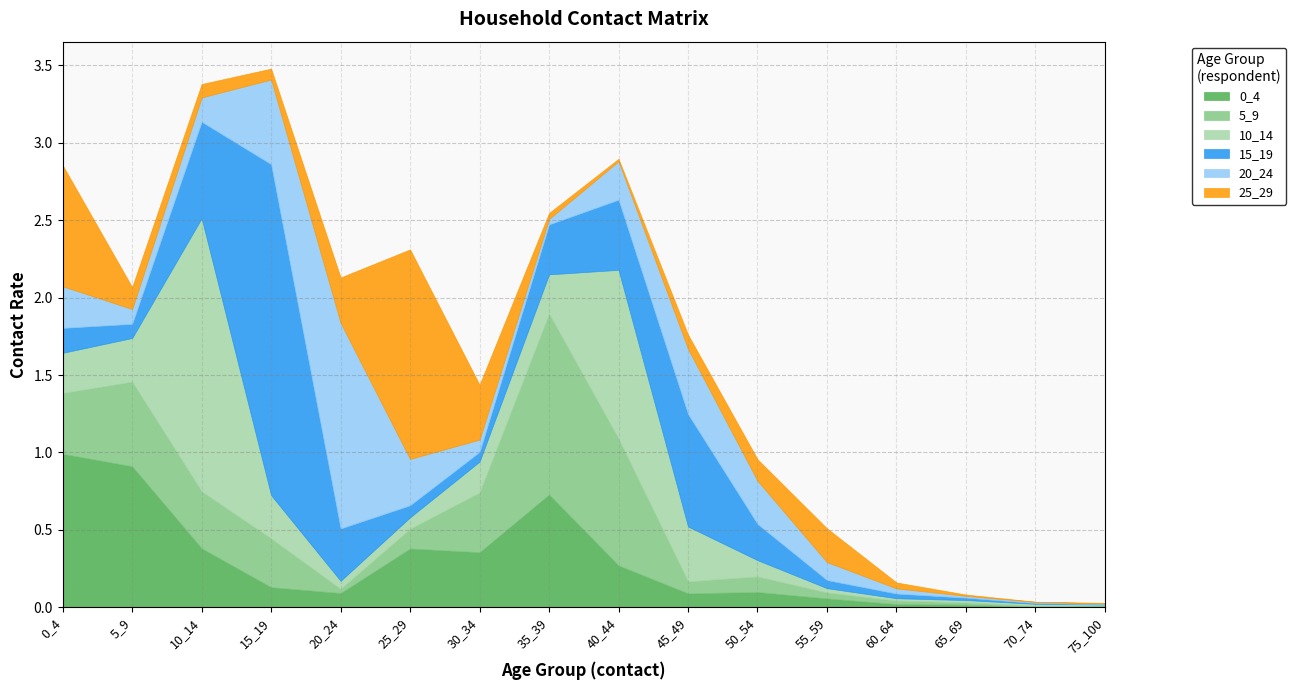

Reading right to left, extract all data points from this chart.

0_4: 0.0	0.0	0.0	0.0	0.1	0.1	0.1	0.3	0.7	0.4	0.4	0.1	0.1	0.4	0.9	1.0
5_9: 0.0	0.0	0.0	0.0	0.0	0.1	0.1	0.8	1.2	0.4	0.1	0.0	0.3	0.4	0.5	0.4
10_14: 0.0	0.0	0.0	0.0	0.0	0.1	0.4	1.1	0.3	0.2	0.1	0.1	0.3	1.8	0.3	0.3
15_19: 0.0	0.0	0.0	0.0	0.1	0.2	0.7	0.5	0.3	0.1	0.1	0.3	2.1	0.6	0.1	0.2
20_24: 0.0	0.0	0.0	0.0	0.1	0.3	0.4	0.2	0.0	0.1	0.3	1.3	0.5	0.2	0.1	0.3
25_29: 0.0	0.0	0.0	0.0	0.2	0.1	0.1	0.0	0.0	0.4	1.4	0.3	0.1	0.1	0.1	0.8